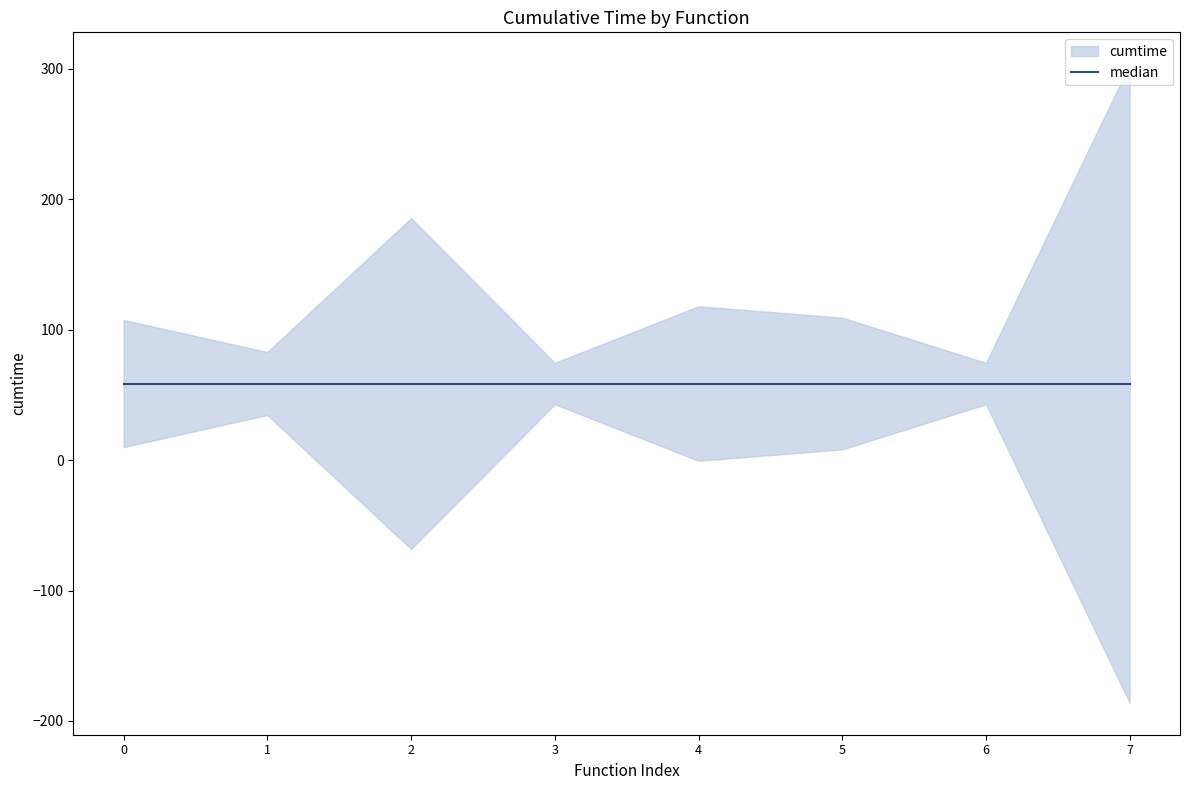

How many values exceed 74?

4